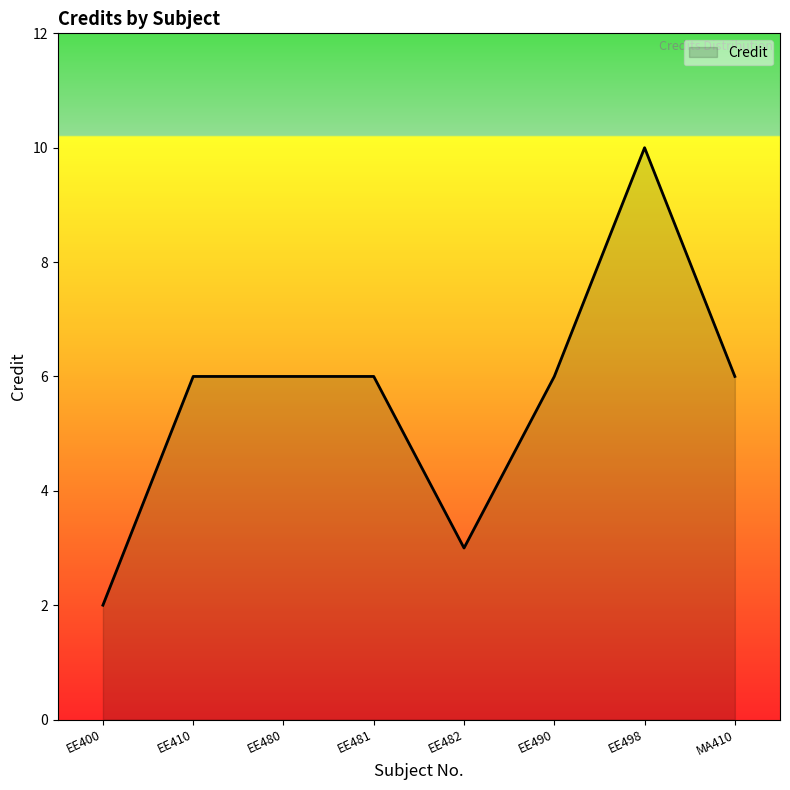

What is the average value?

6